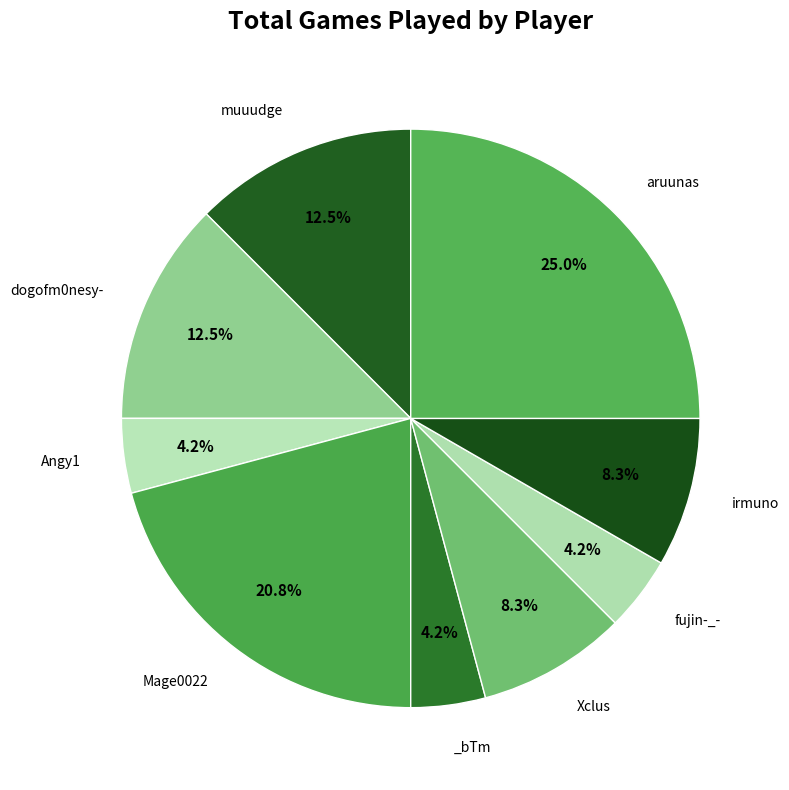

What is the smallest slice in the pie chart?

Angy1